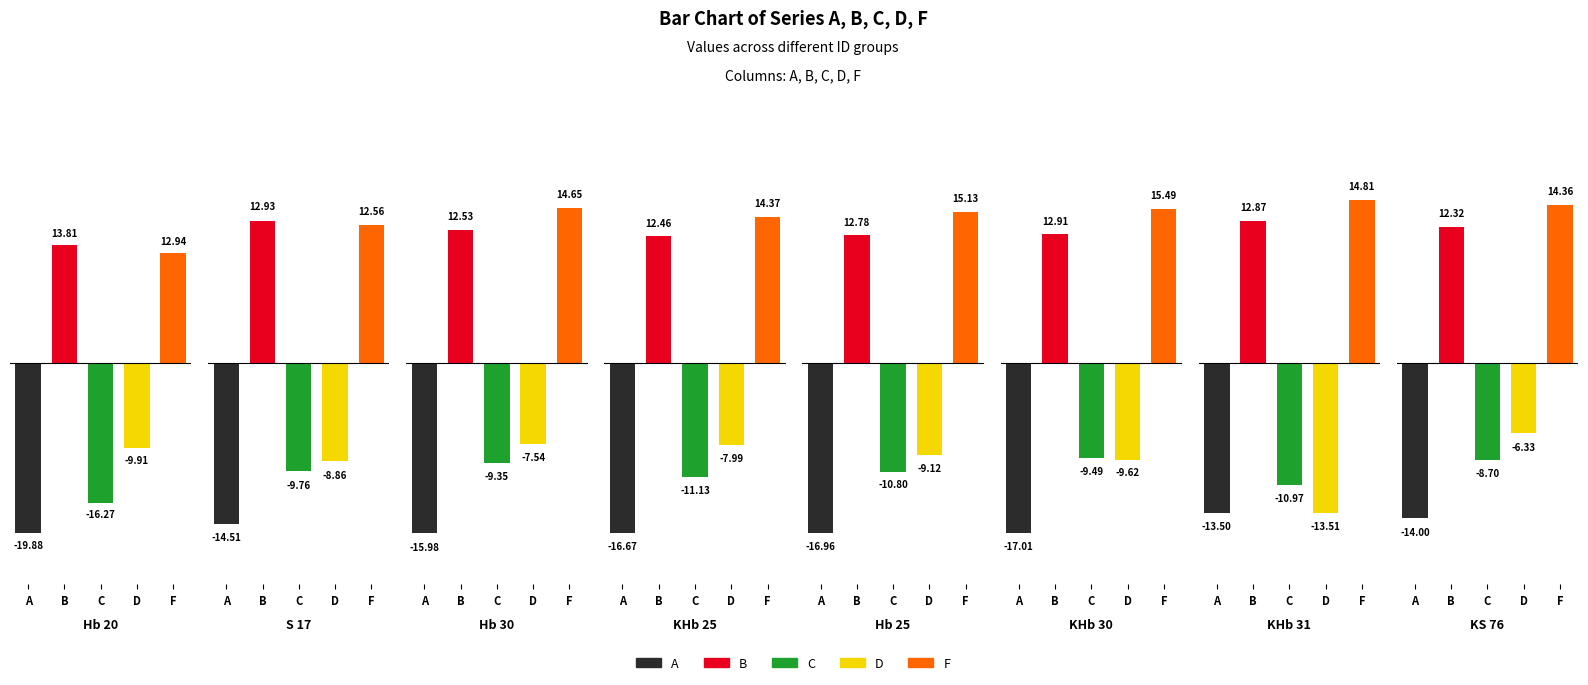

What is the label of the 3rd bar from the right?

KHb 30